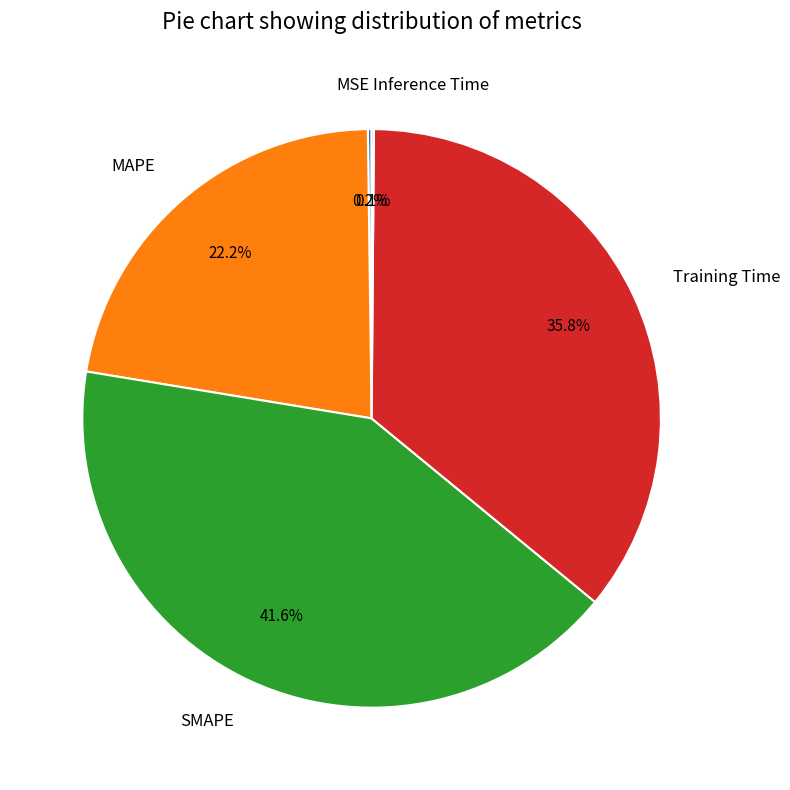

To the nearest percent, what is the difference between the largest and smallest slice percentages?

42%